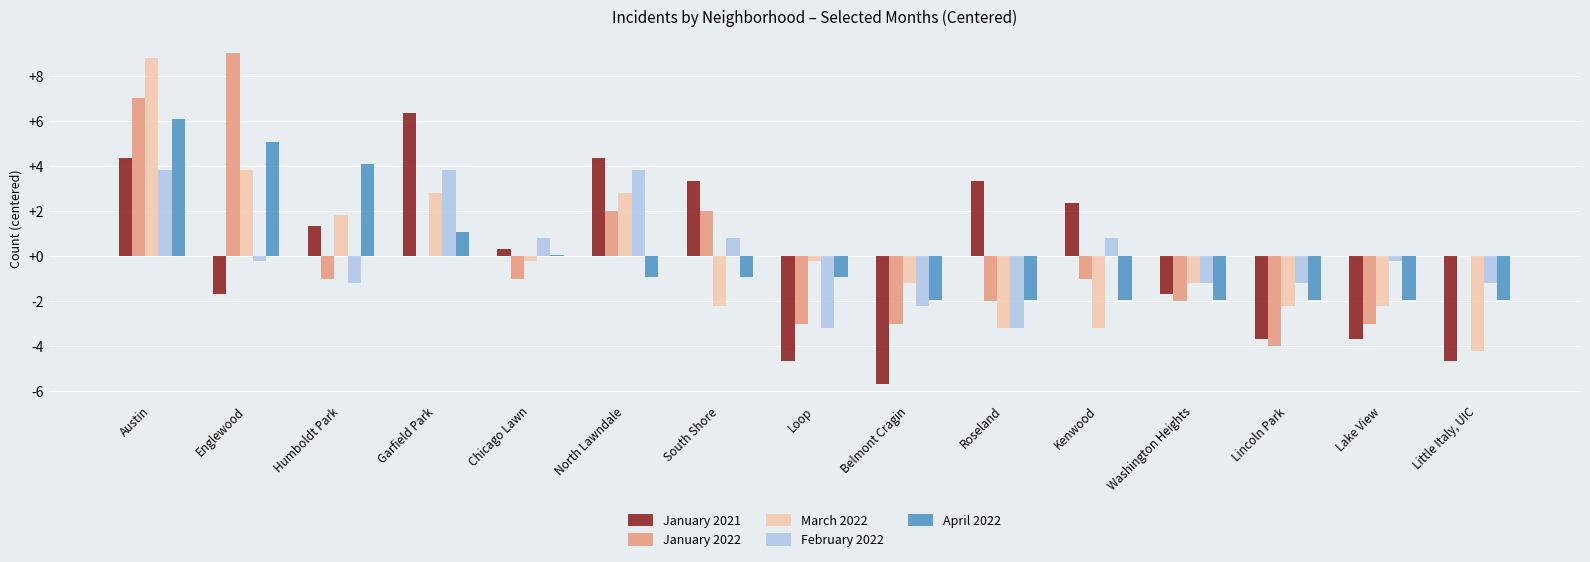

The value of January 2022 at Loop is -3.0. True or false?

True